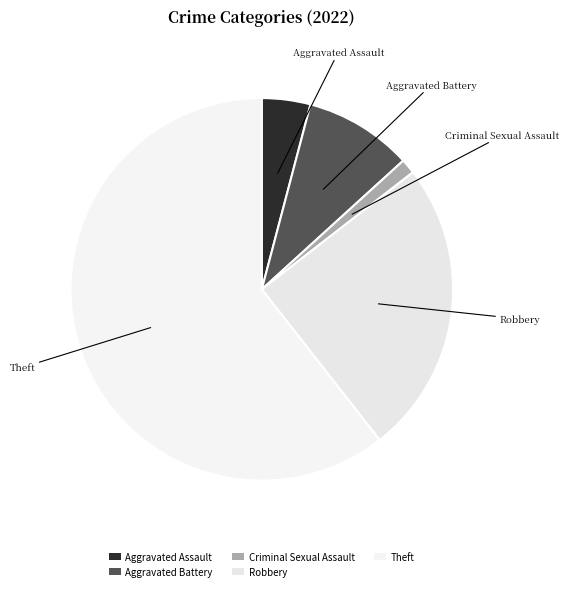

Count the number of slices in the pie.

5